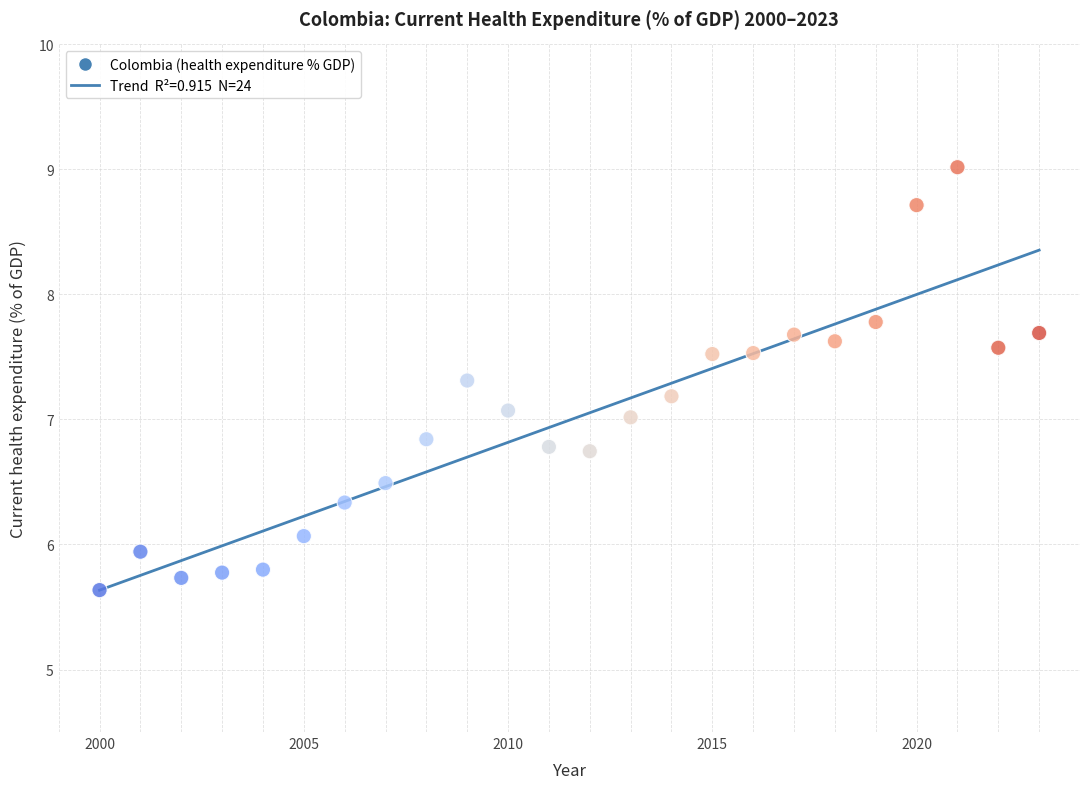

What is the range of Y values (max minus min)?

3.4